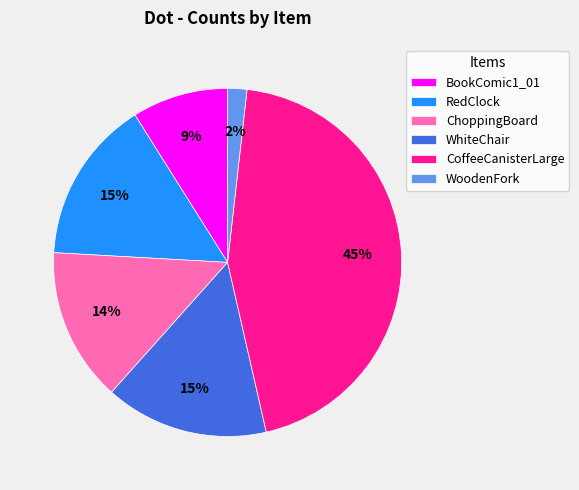

To the nearest percent, what is the average slice percentage?

17%